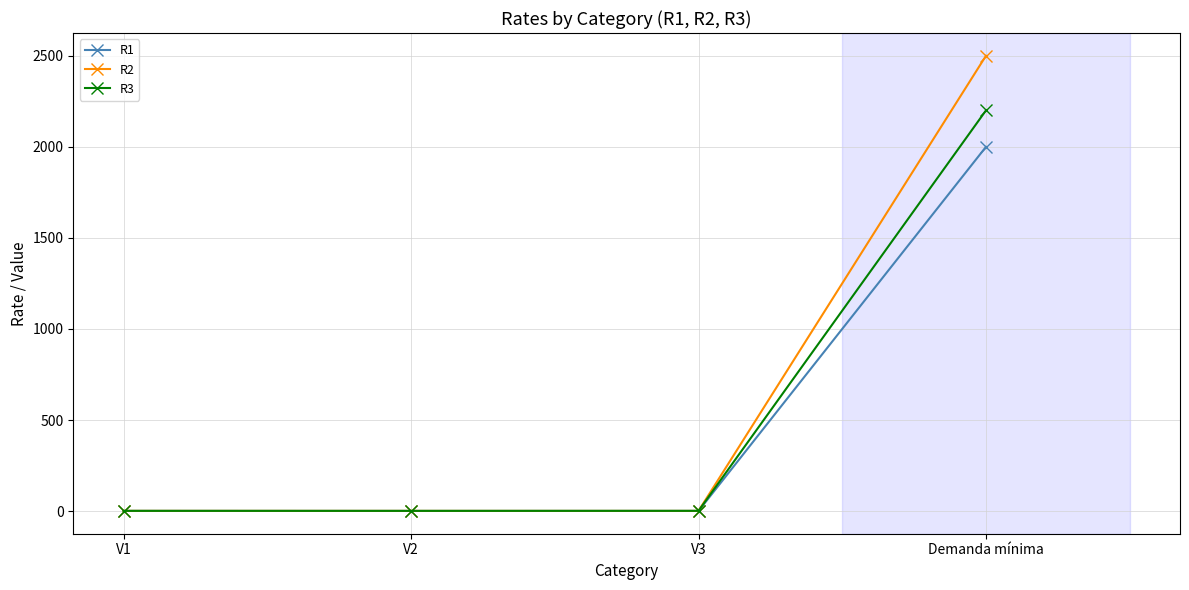

What position from the left is V3?

3